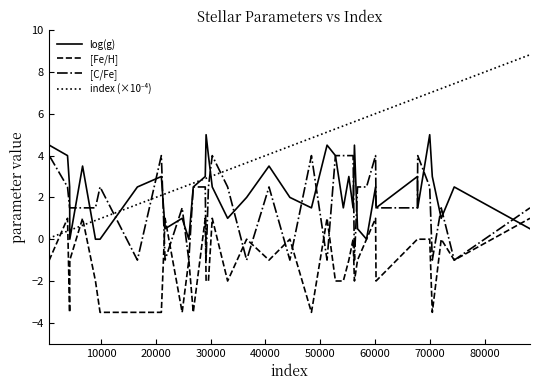

What is the lowest value of the [Fe/H] series?

-3.5